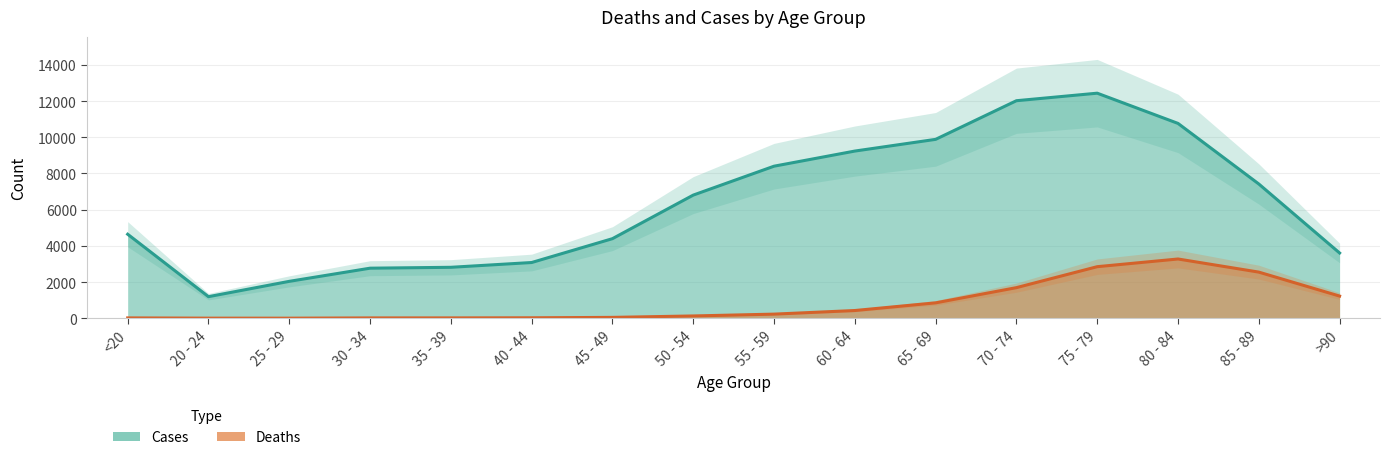

True or false: Cases and Deaths cross at least once.

False